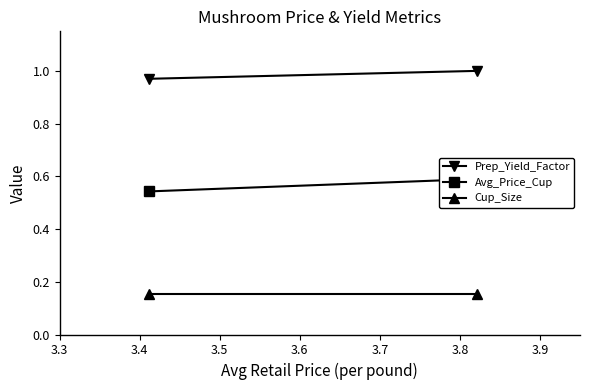

Count the number of data series in this chart.

3